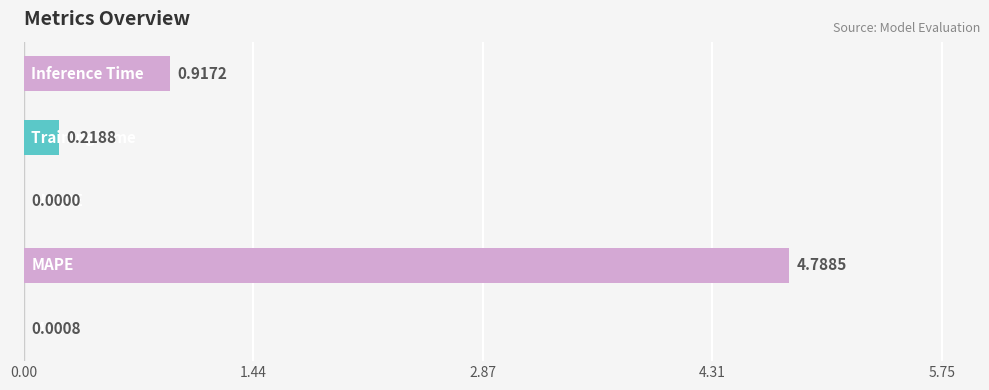

Count the number of categories in the chart.

5